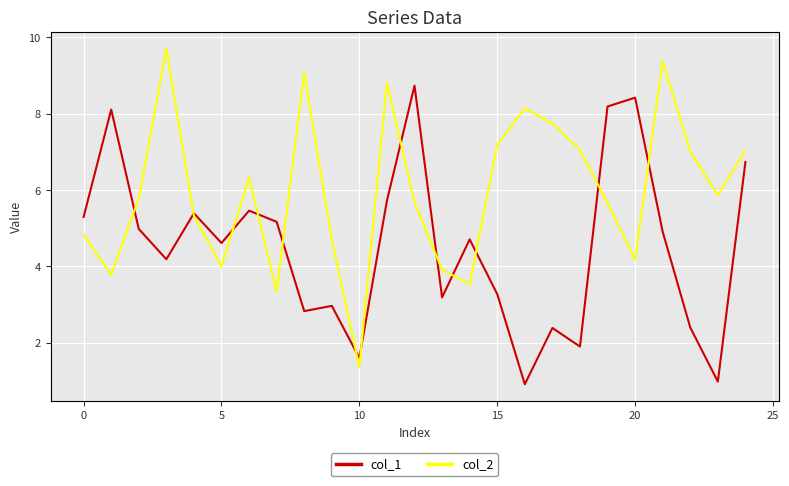

How many values in the col_1 series are below 4?

10